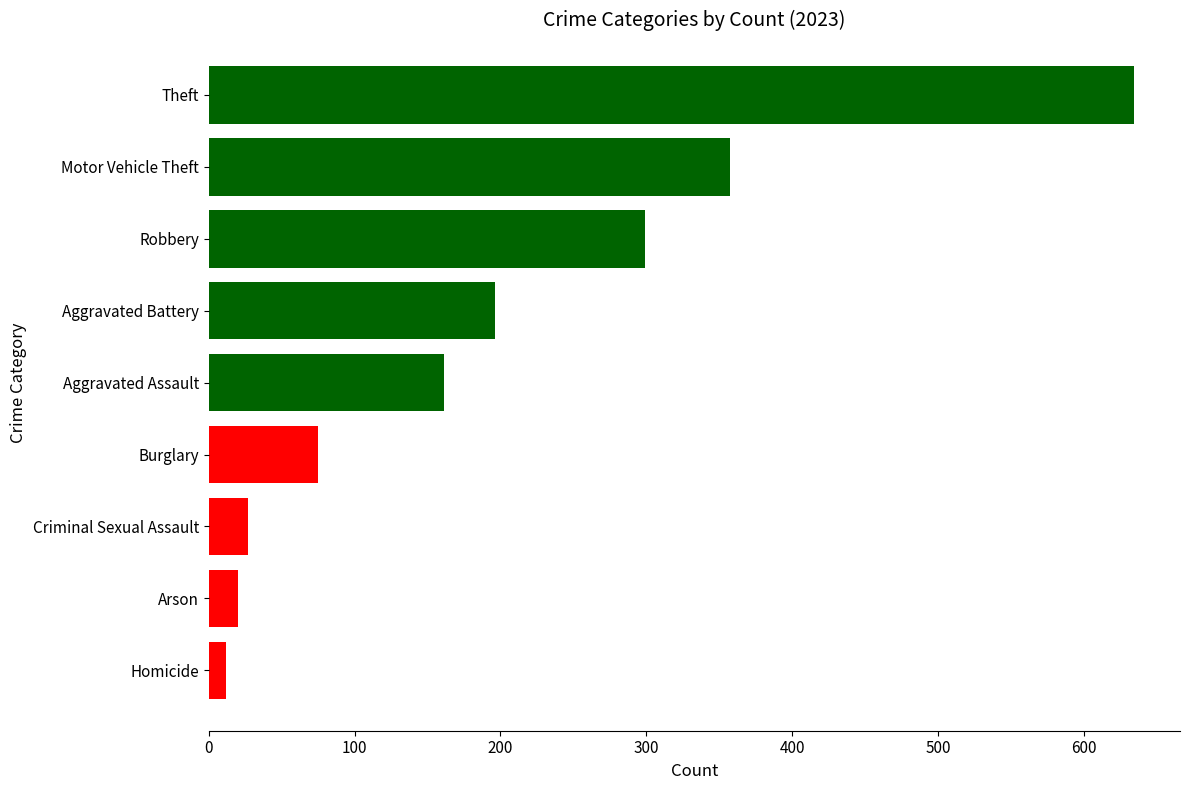

Reading bottom to top, what are all the values shown in this chart?

Homicide=12	Arson=20	Criminal Sexual Assault=27	Burglary=75	Aggravated Assault=161	Aggravated Battery=196	Robbery=299	Motor Vehicle Theft=357	Theft=634